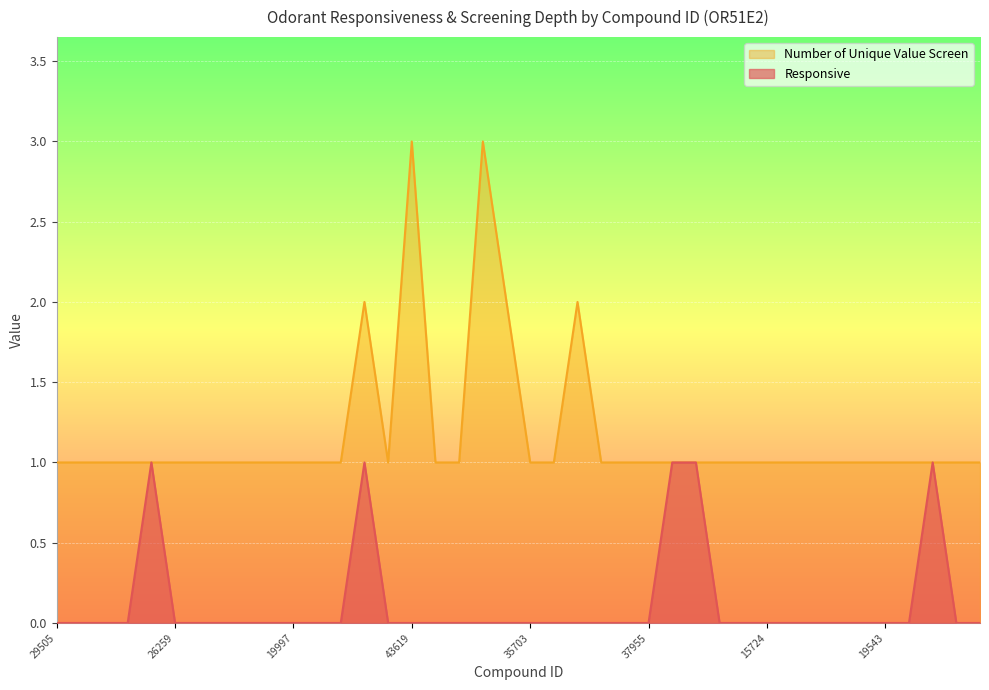

What are all the series names shown in the legend?

Number of Unique Value Screen, Responsive